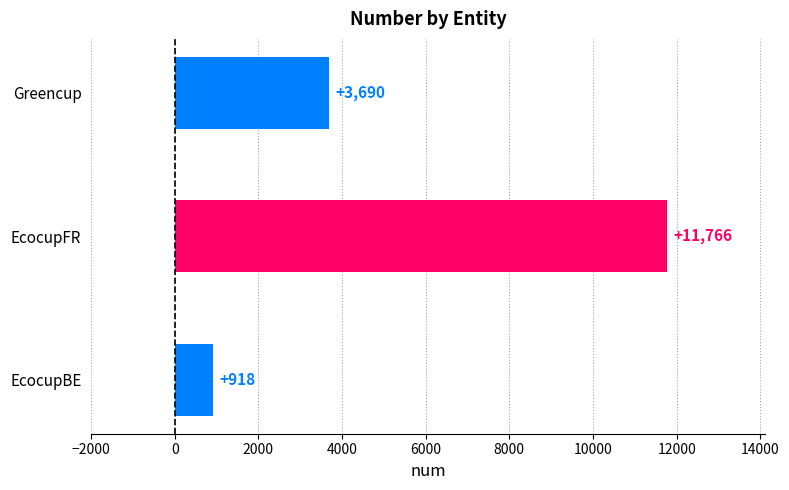

List the labels in order of value, smallest first.

EcocupBE, Greencup, EcocupFR